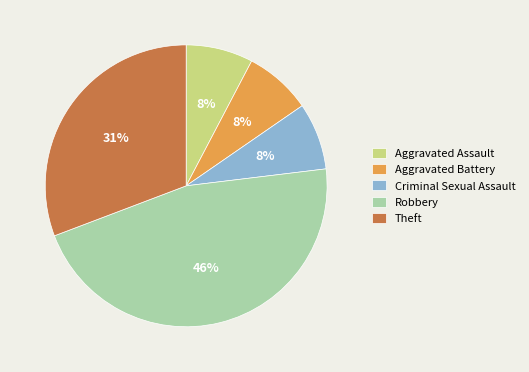

Which slice is the largest?

Robbery